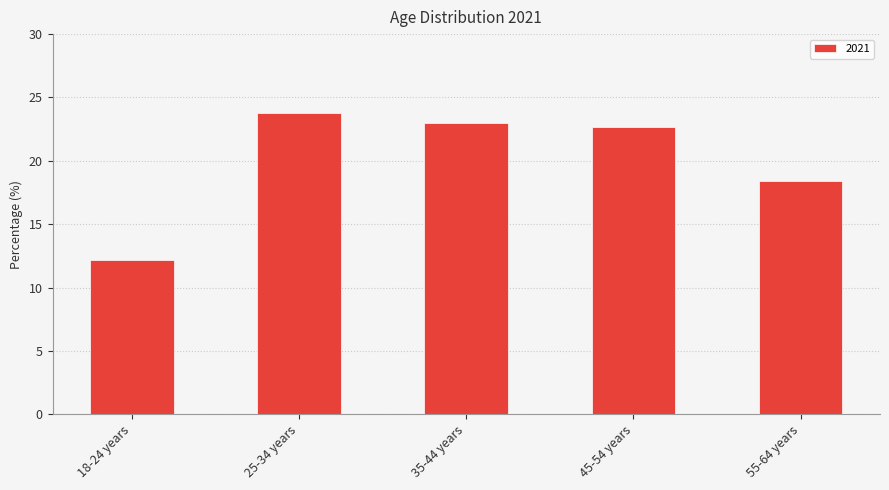

Does the chart contain any negative values?

No